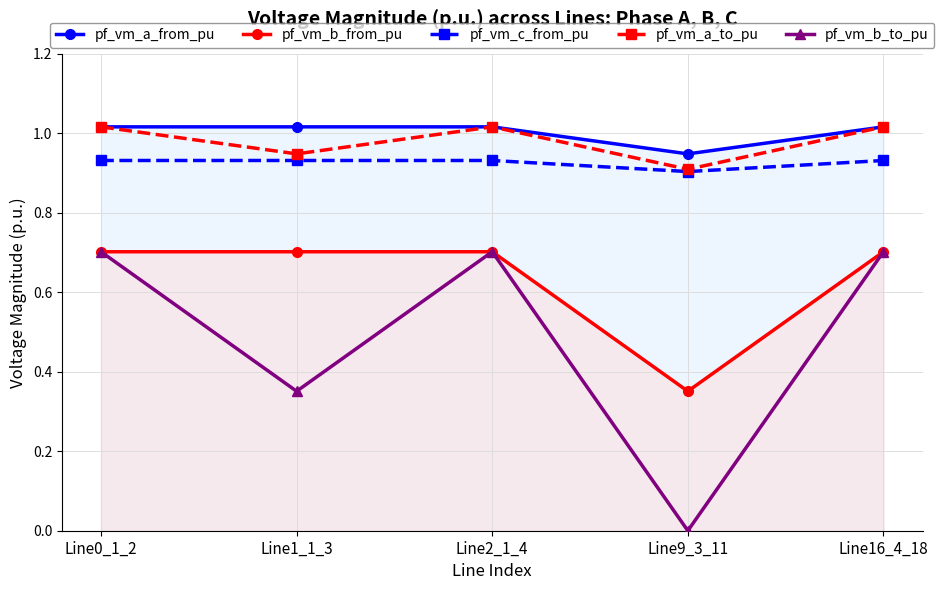

True or false: pf_vm_b_from_pu has more than 2 interior local peaks.

False